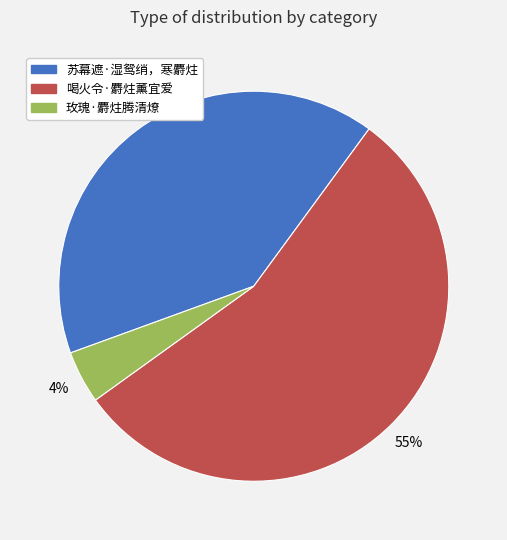

Which has a higher value, 苏幕遮·湿鸳绡，寒麝炷 or 喝火令·麝炷薰宜爱?

喝火令·麝炷薰宜爱